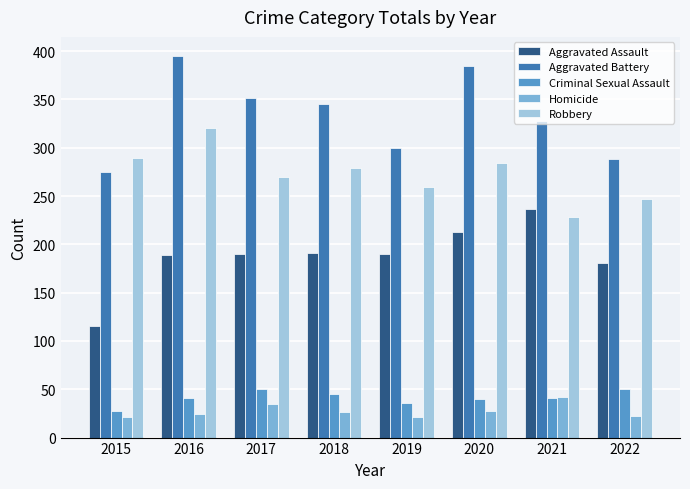

Which category has the highest value in the Robbery series?

2016